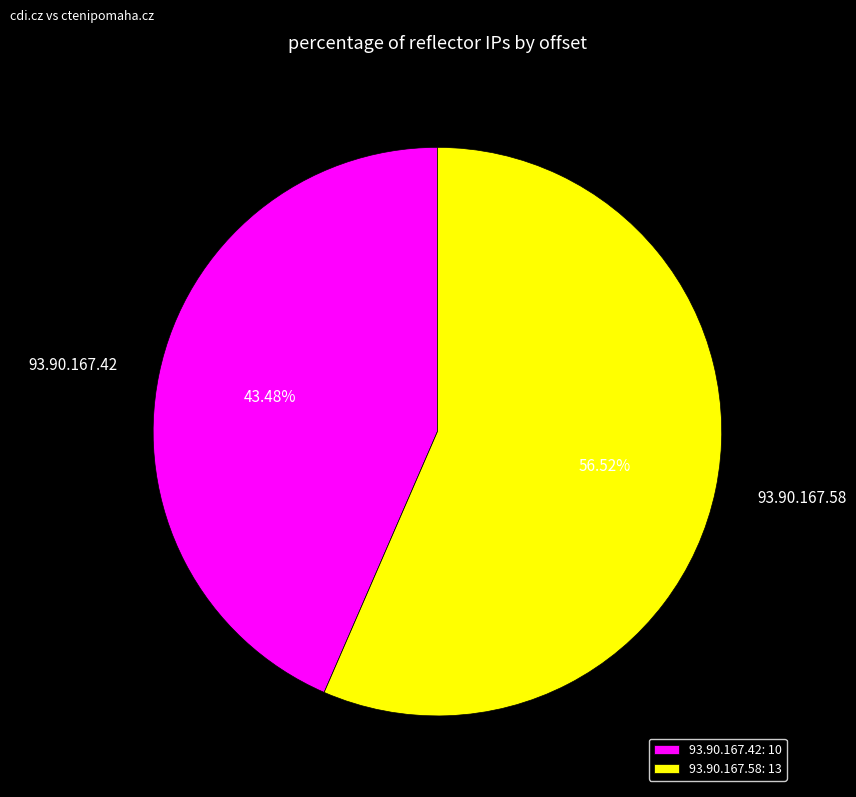

Is it true that 93.90.167.58 is 69% of the pie?

False